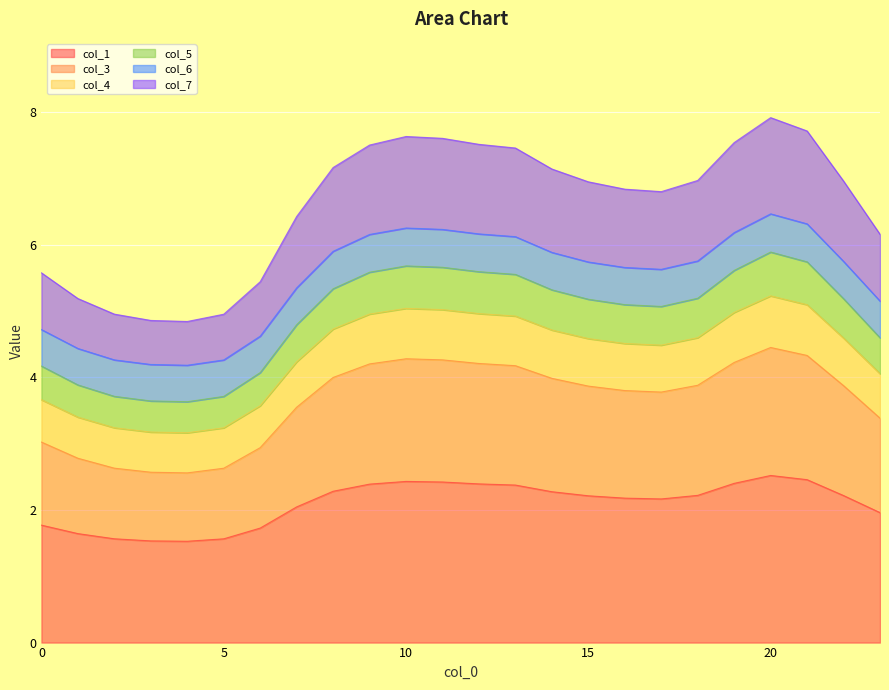

True or false: col_1 has a value of 2.4 at 12.

True